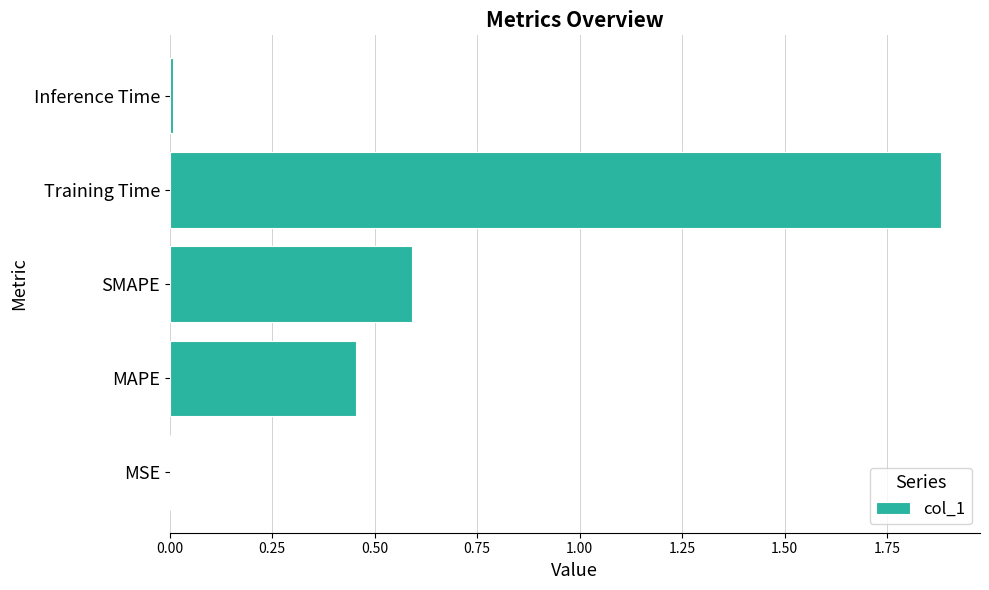

Is it true that the value at SMAPE is 0.6?

True